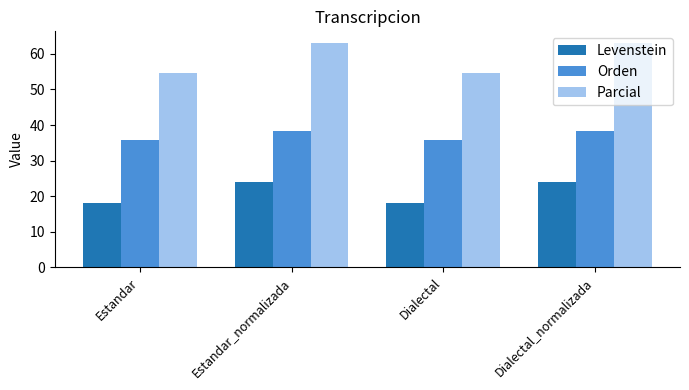

What value does the Orden series have at Dialectal?

35.8